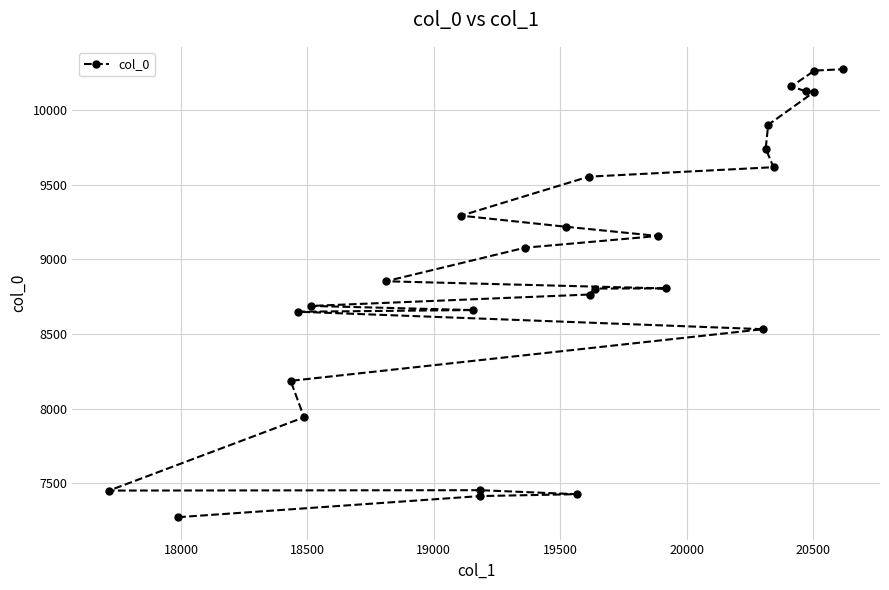

What is the value of the 7th point from the left?

8853.7